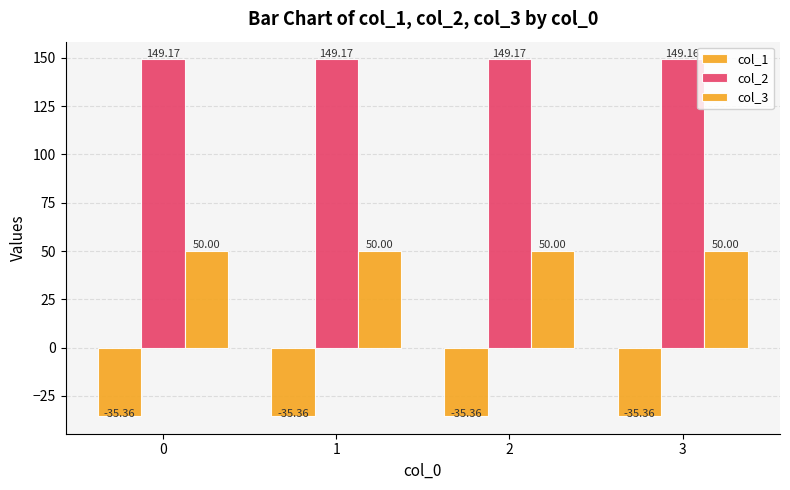

At which label does col_2 reach its peak?

2